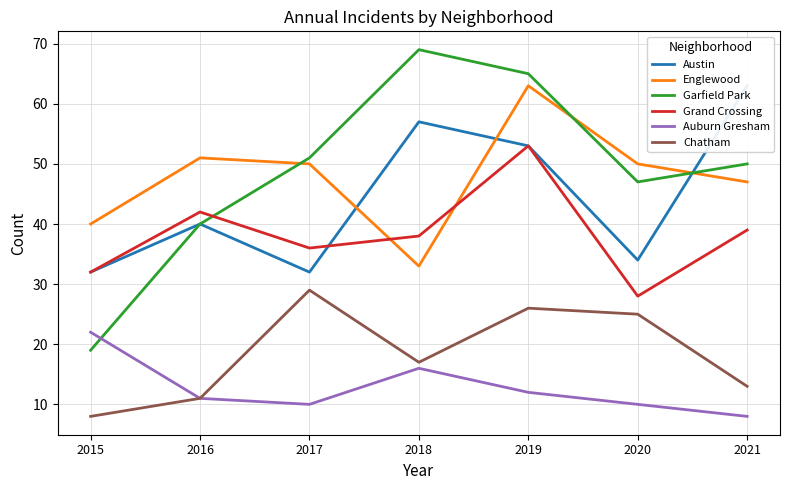

Does the chart have visible grid lines?

Yes